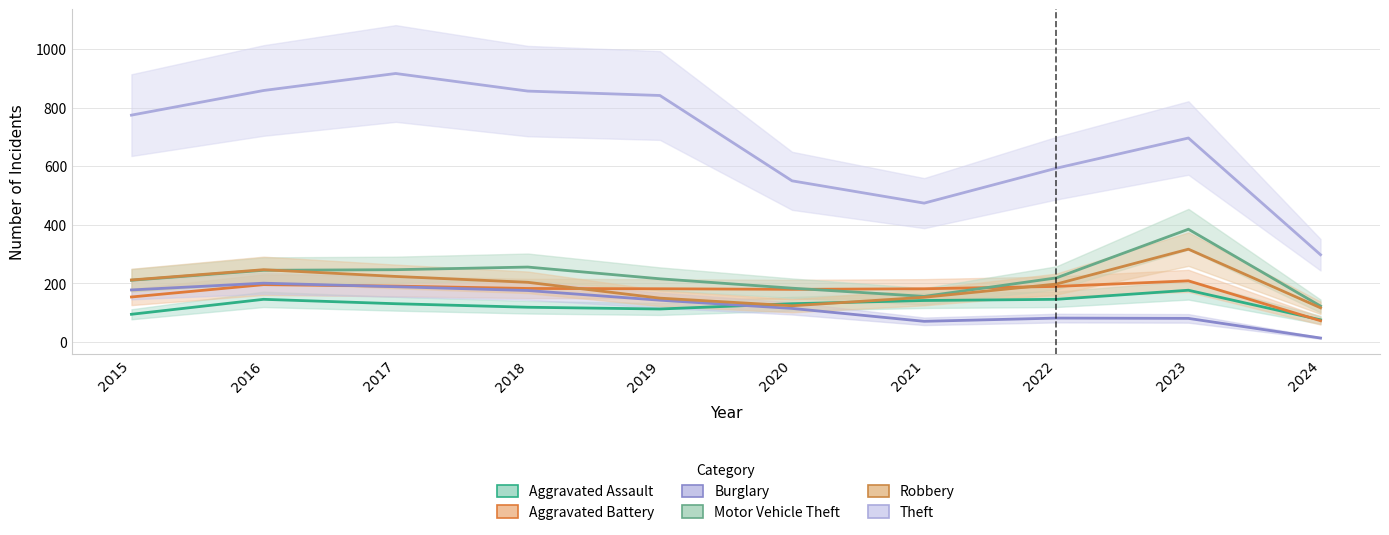

What is the total value across all series at 2020?

1284